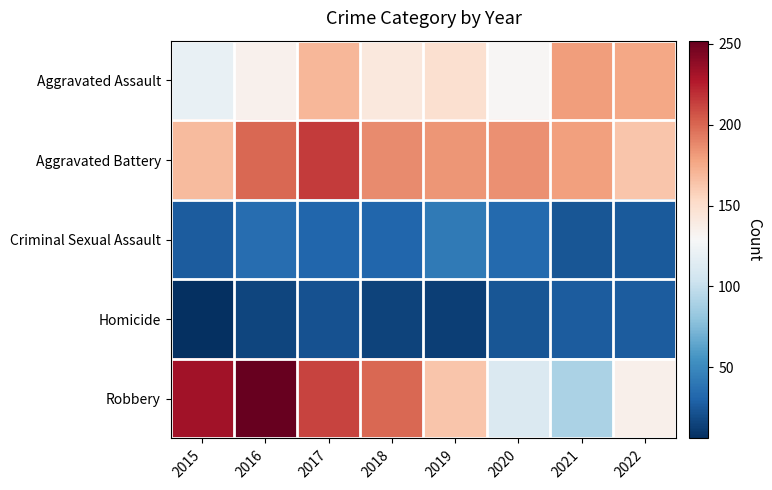

List the series in order of their peak value, lowest first.

Homicide, Criminal Sexual Assault, Aggravated Assault, Aggravated Battery, Robbery